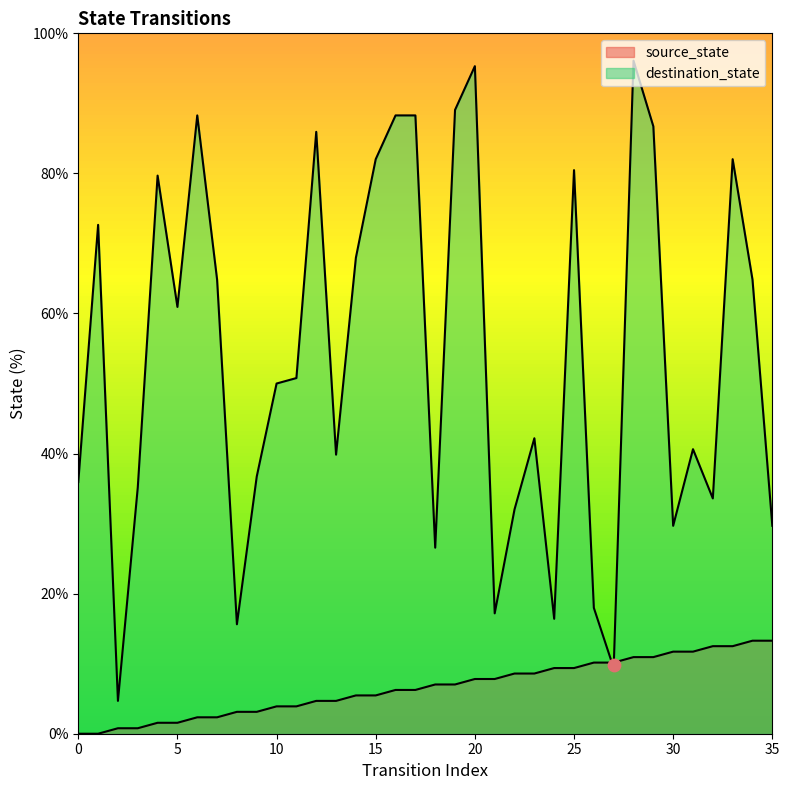

At which category is the sum across all series the highest?

28